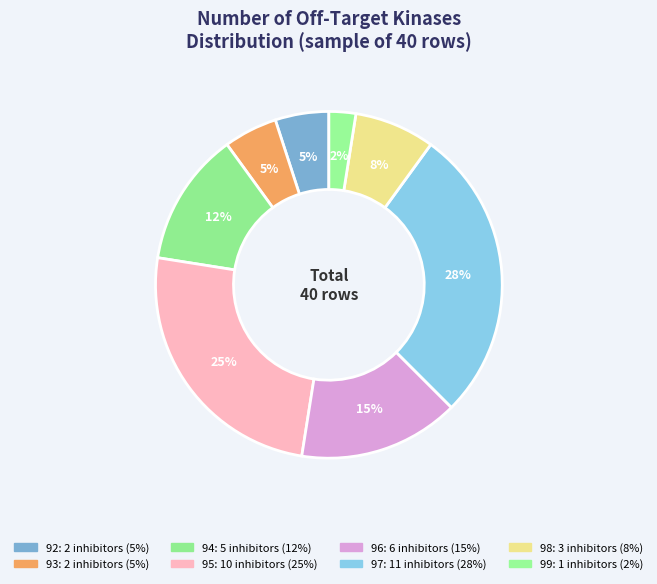

How many slices are in this pie chart?

8